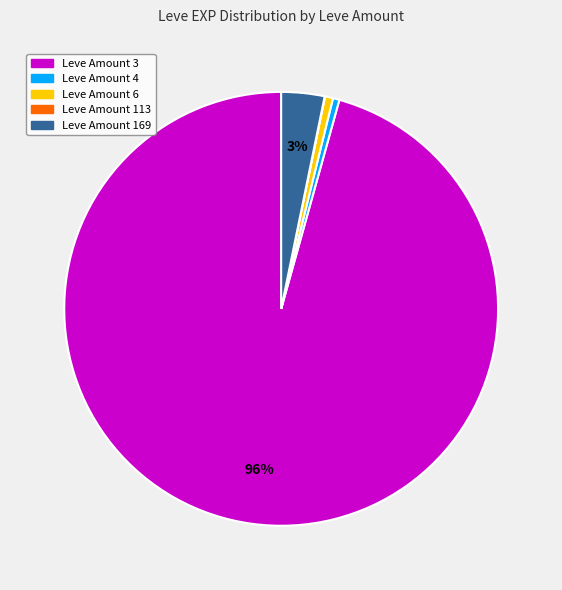

Does any single category account for the majority?

Yes